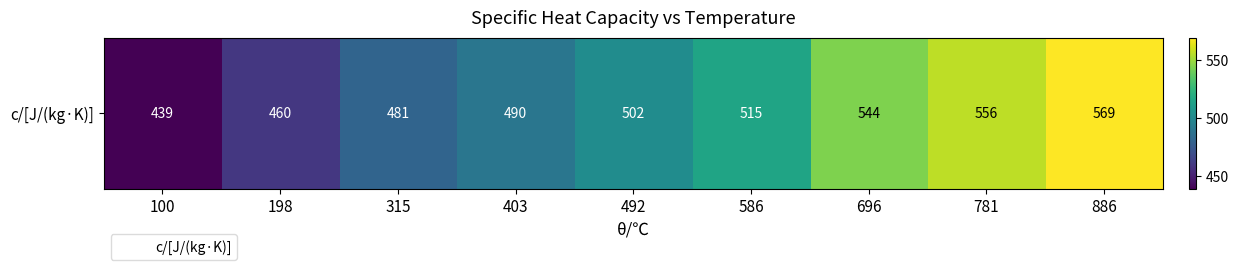

What is the difference between the values at 886 and 198?

109